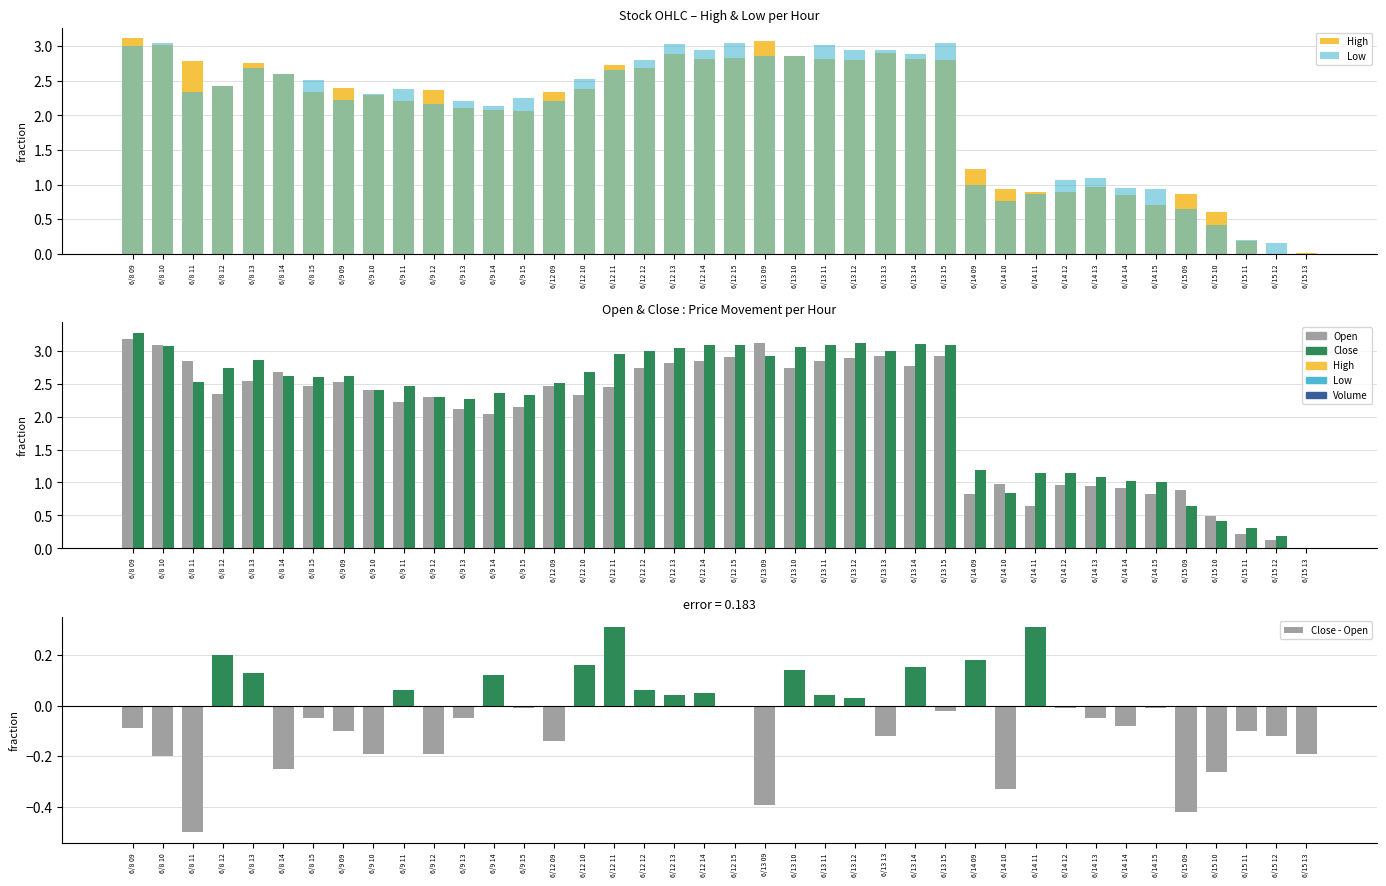

What is the value of the High bar at the 12th from the left?

2.1